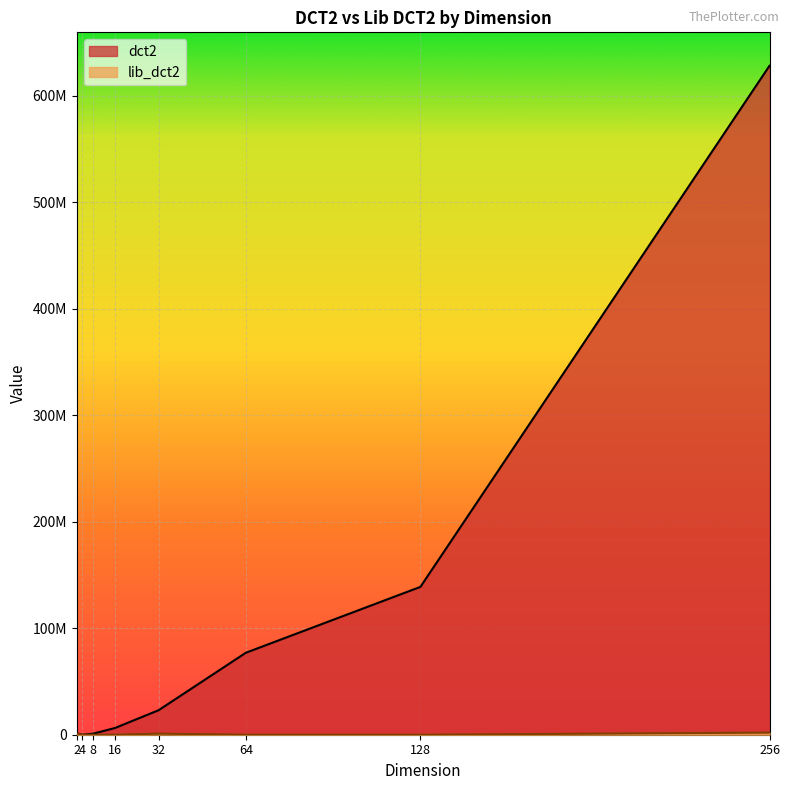

List the labels in order of dct2 value, largest first.

256, 128, 64, 32, 16, 2, 8, 4